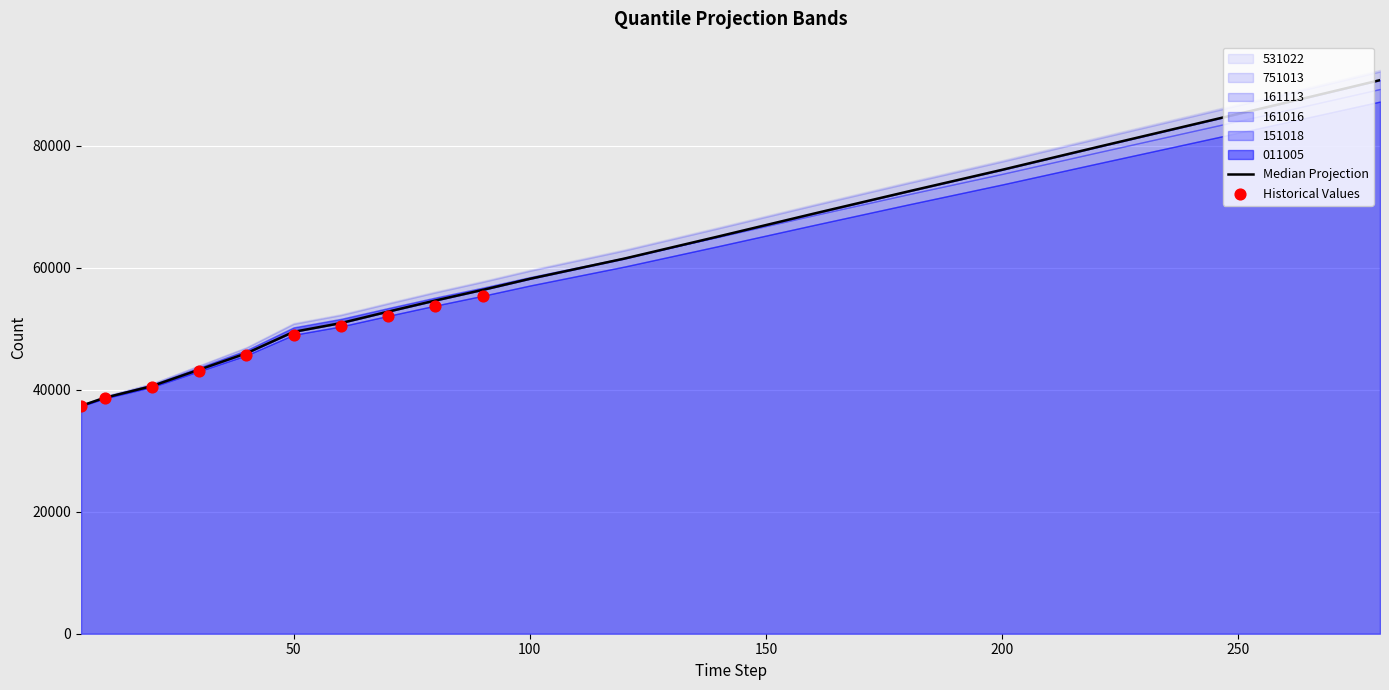

What is the total value across all series at 40?

278040